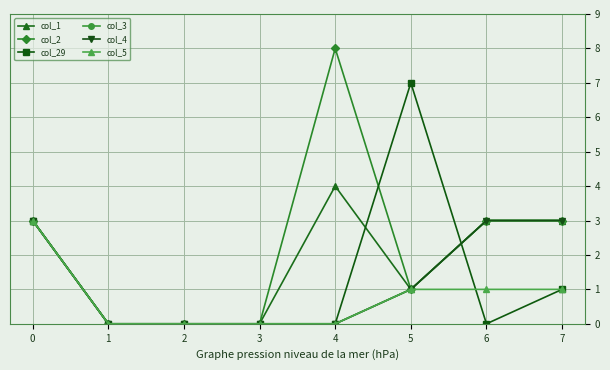

Does the chart have visible grid lines?

Yes